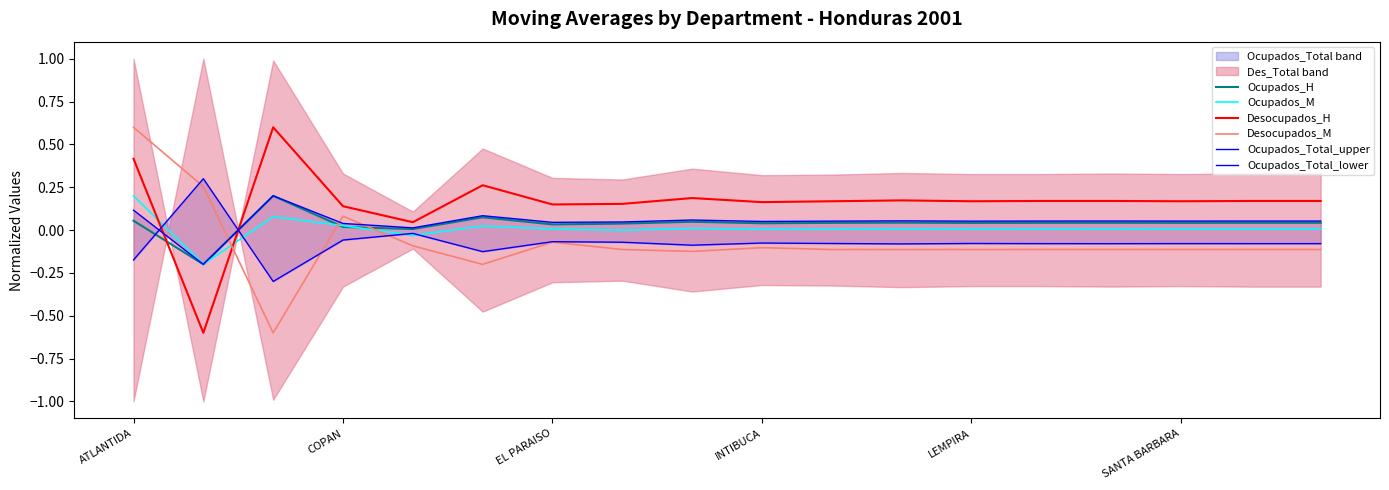

How many data points in Desocupados_M are above 0?

3